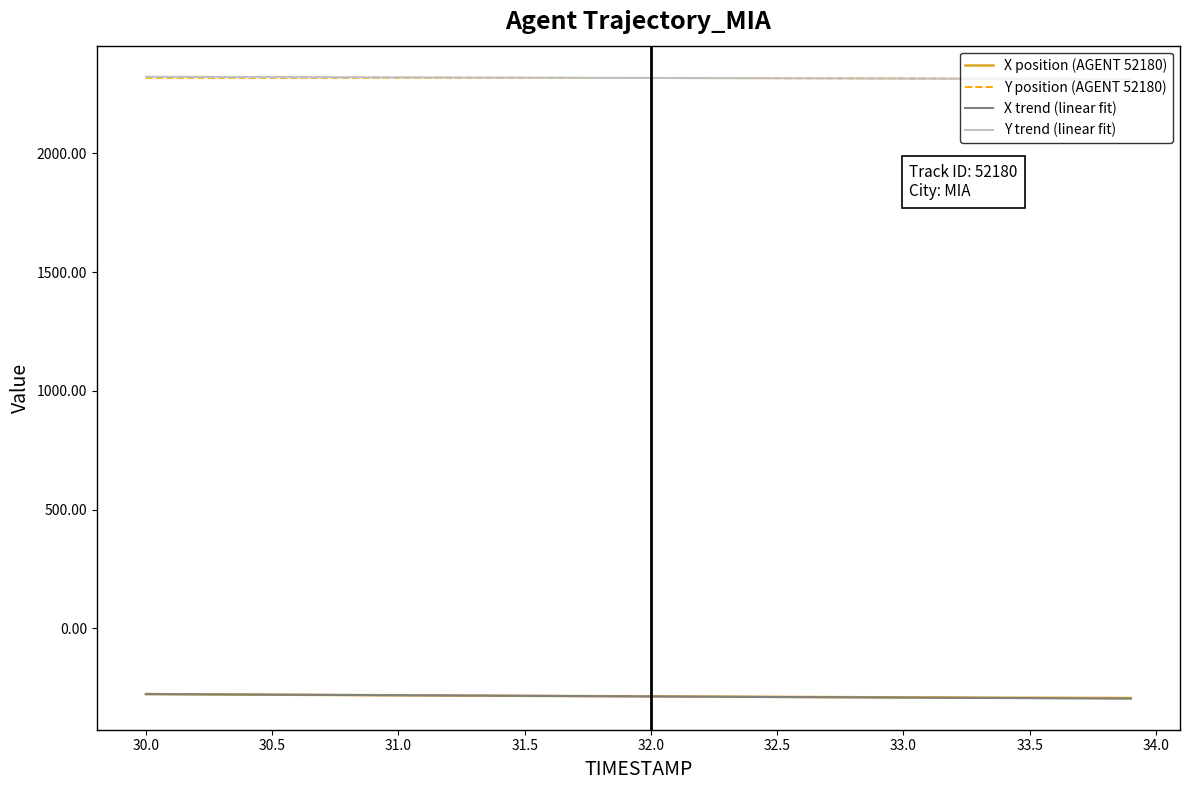

How many intersections are there between Y trend (linear fit) and Y position (AGENT 52180)?

2